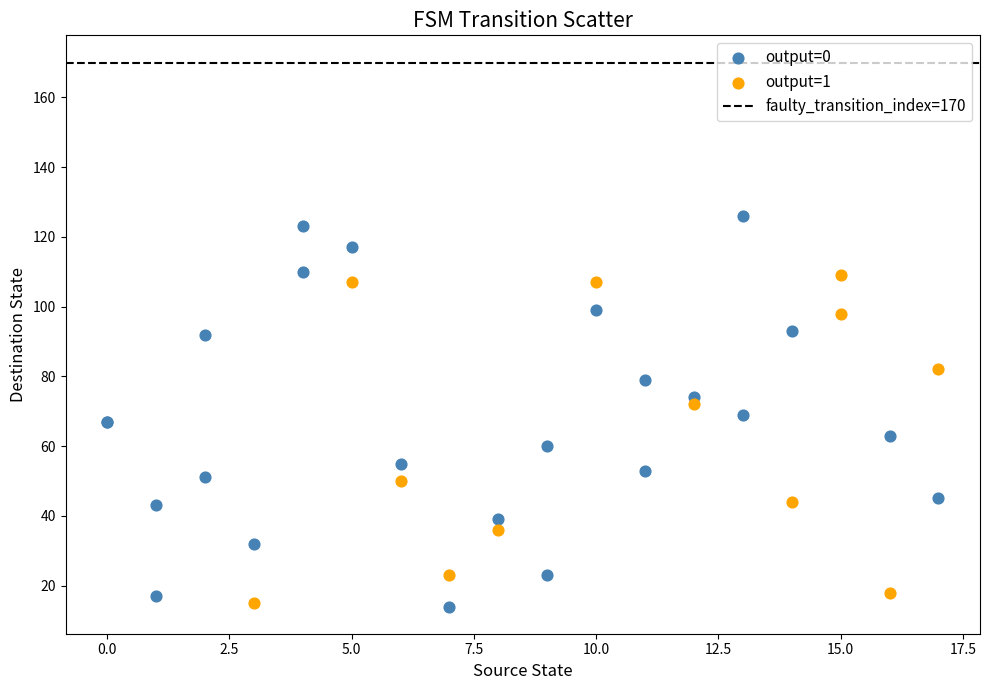

Which series reaches the maximum Y coordinate?

output=0